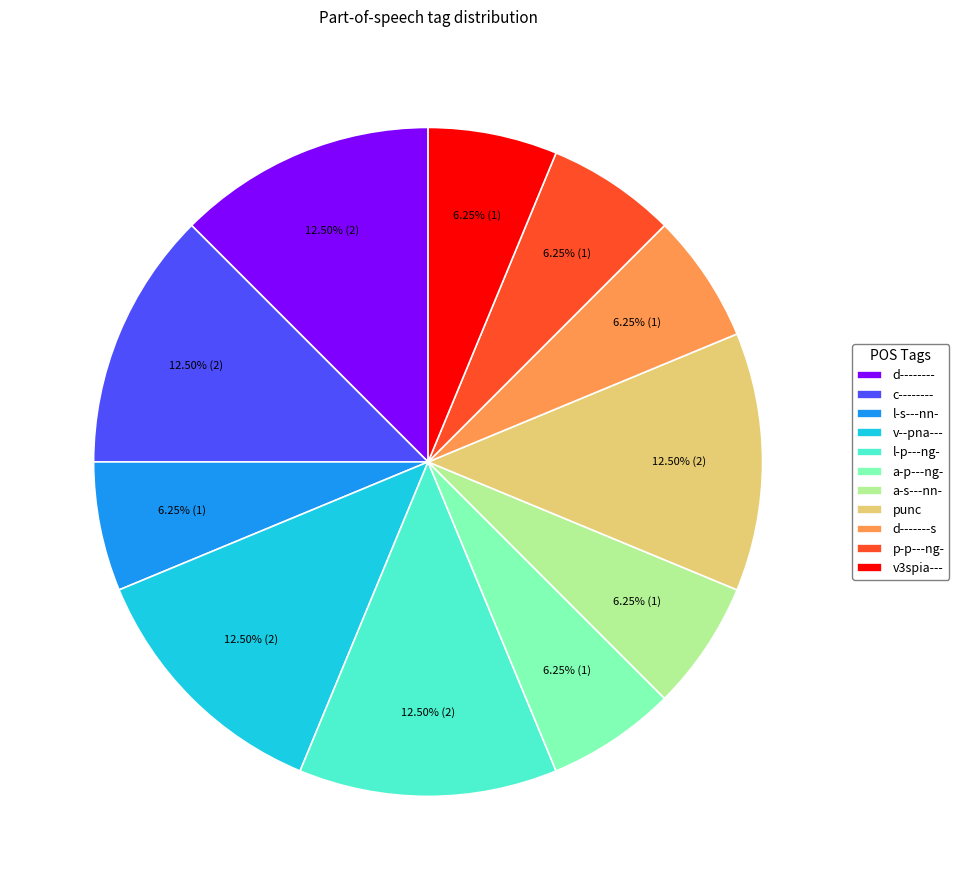

How many segments does this pie chart have?

11